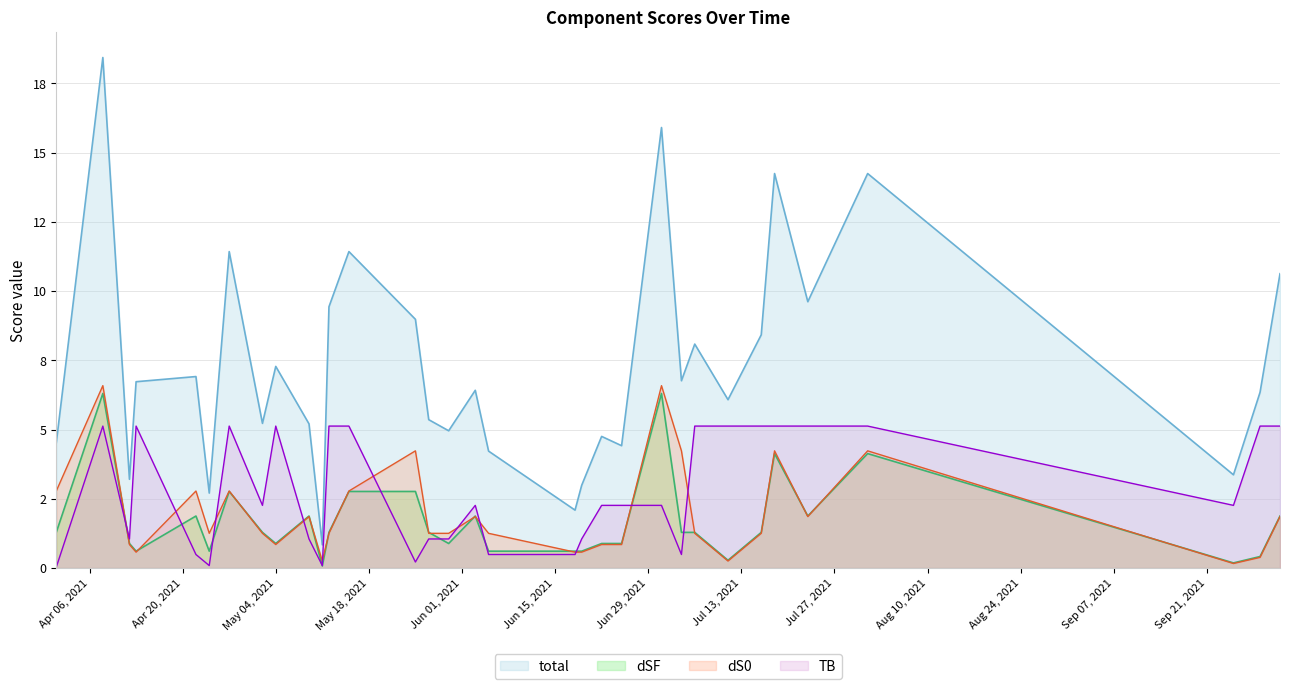

Which series changed the most between 2021-07-04 and 2021-07-16?

TB